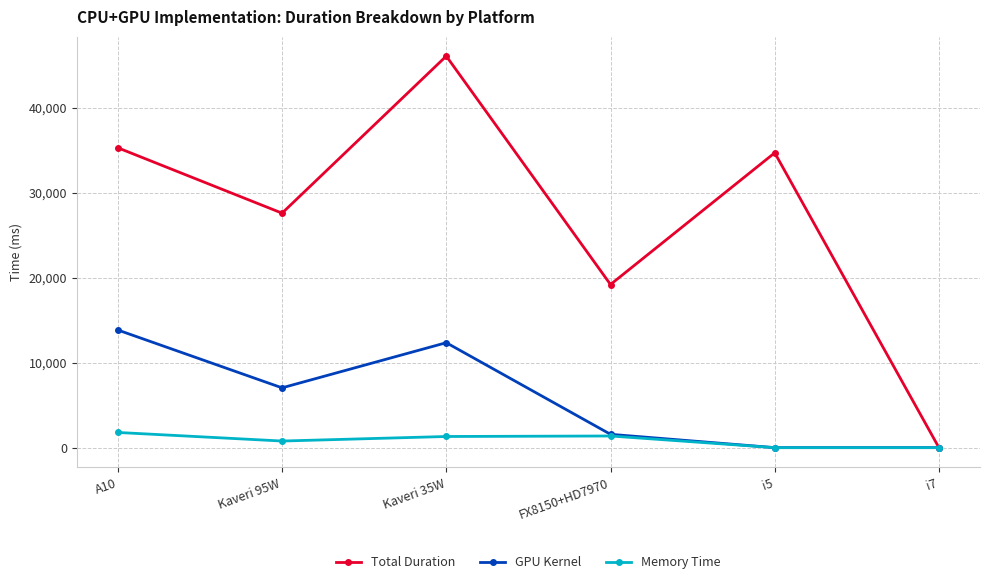

Which series has the widest spread of values?

Total Duration